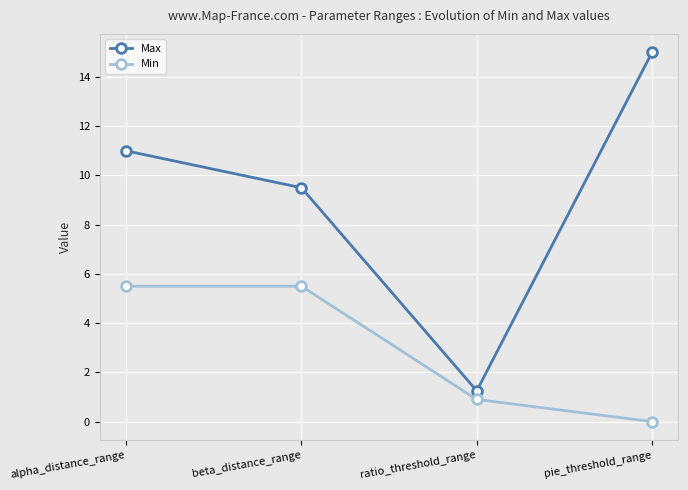

At how many categories does at least one series exceed 8?

3